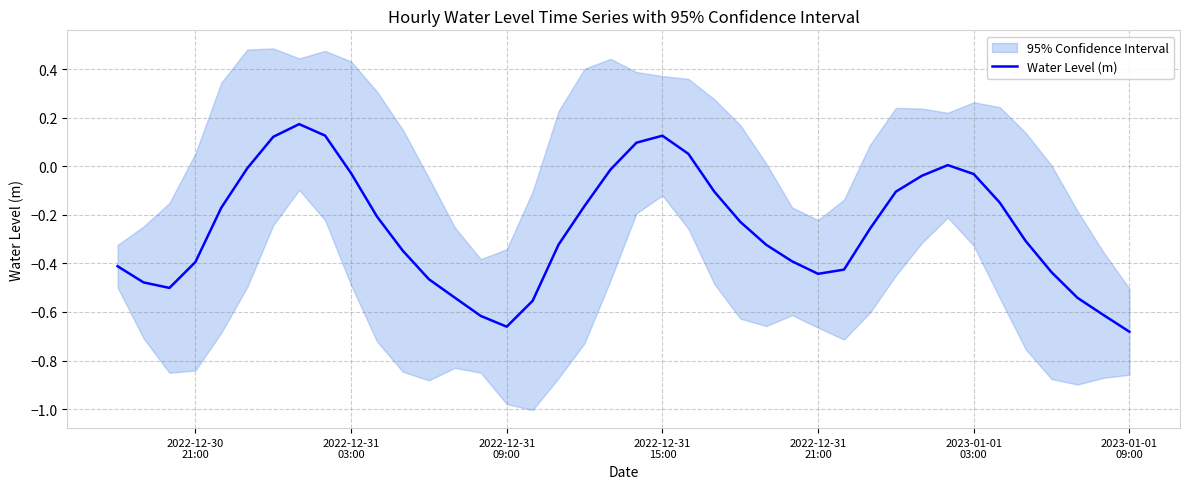

True or false: the data has more than 0 interior local peaks.

True